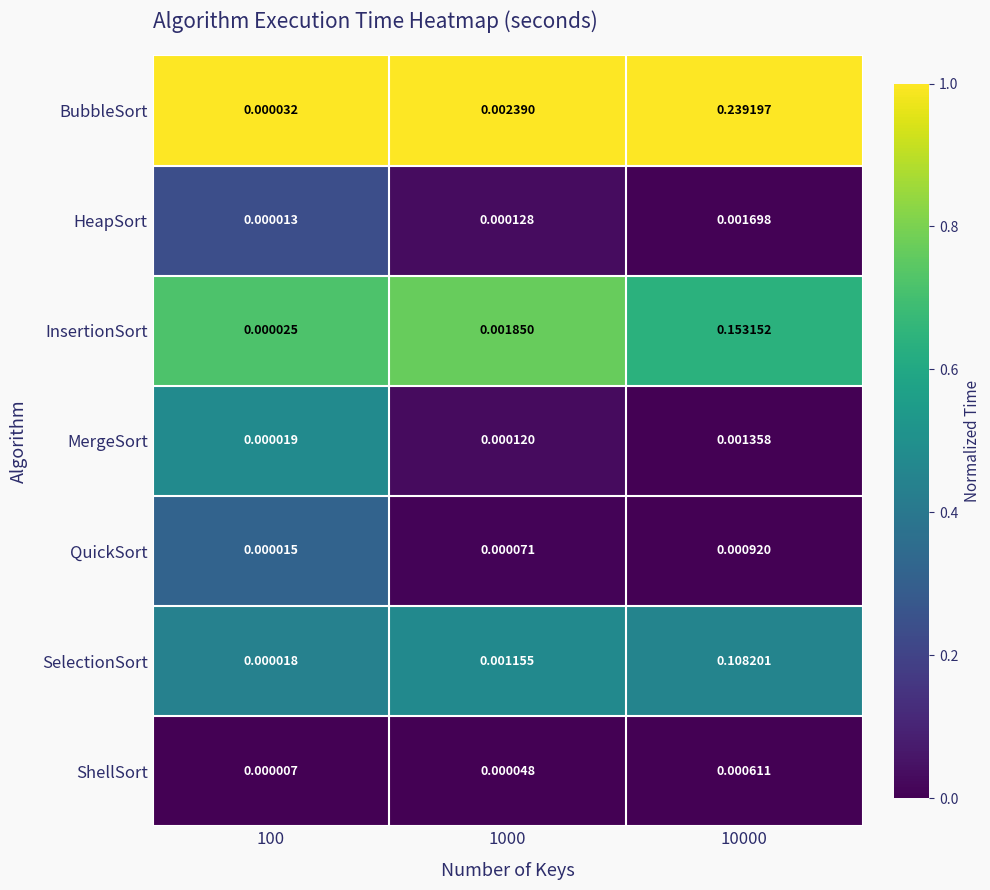

At 1000, list the series in order from largest to smallest.

BubbleSort, InsertionSort, SelectionSort, HeapSort, MergeSort, QuickSort, ShellSort